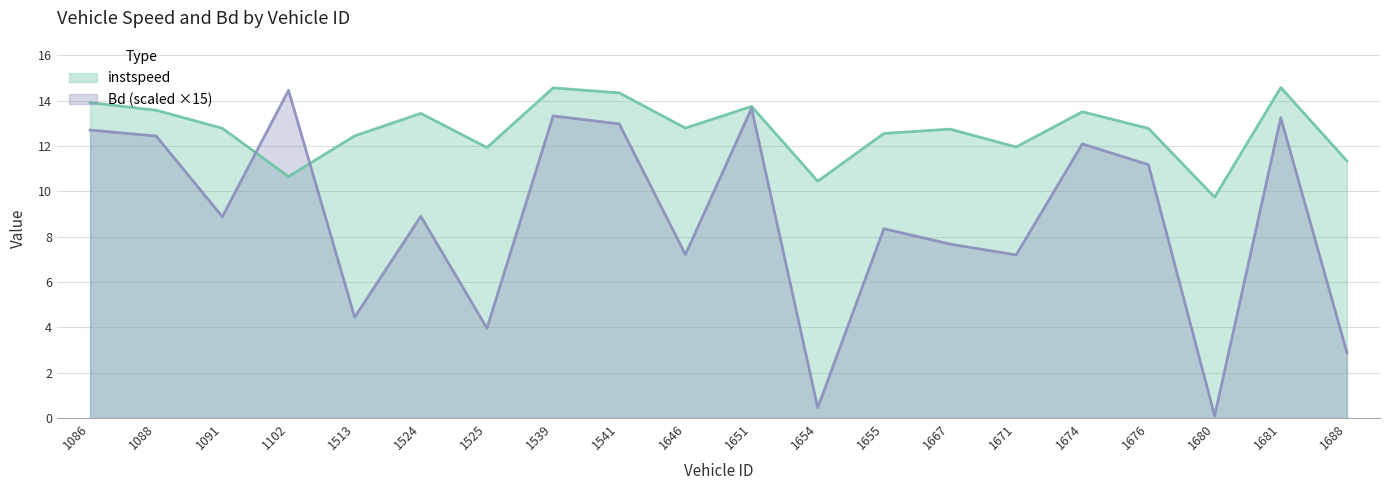

True or false: Bd has more than 2 points higher than both neighbors.

True